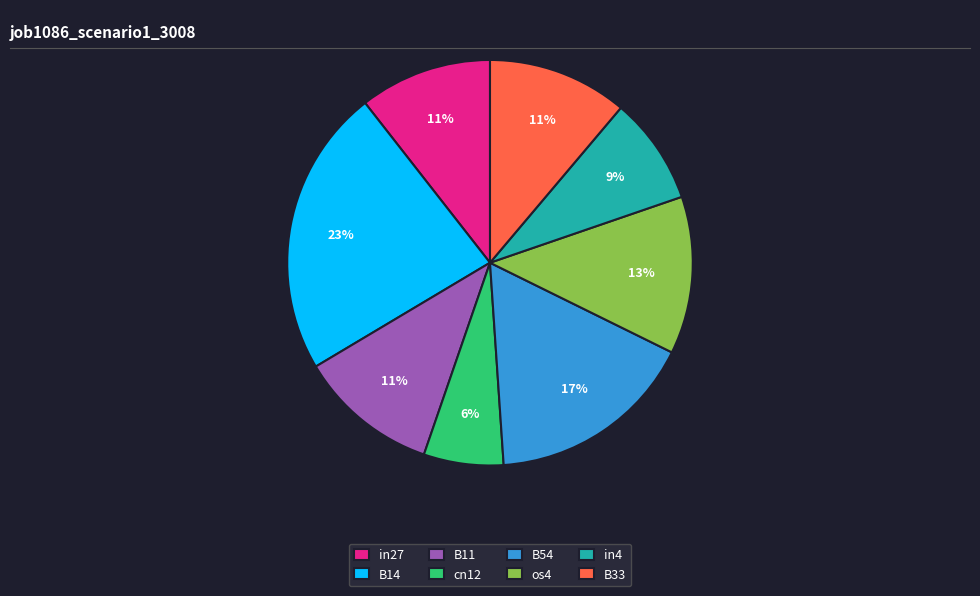

Is there a majority slice in this chart?

No